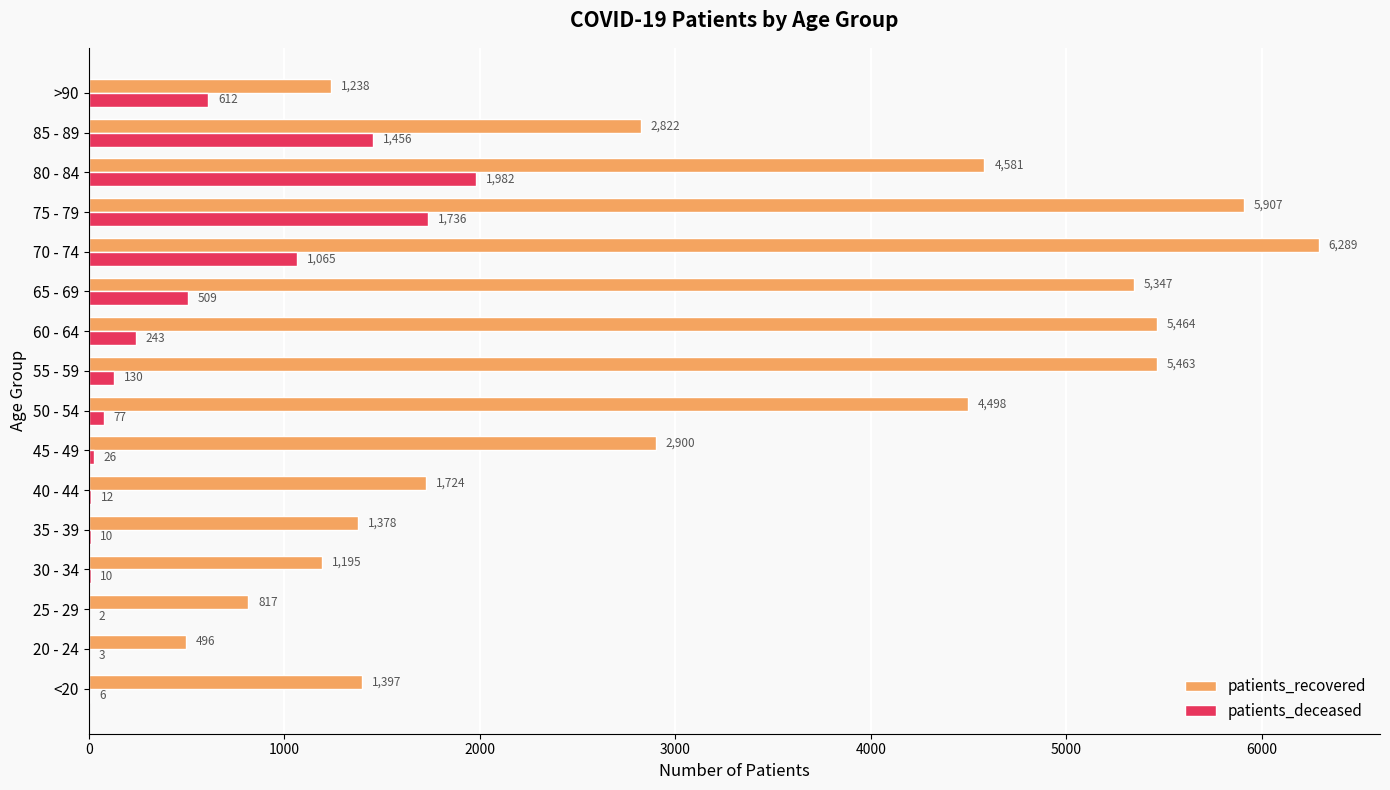

Which series changed the most between 60 - 64 and 70 - 74?

patients_recovered